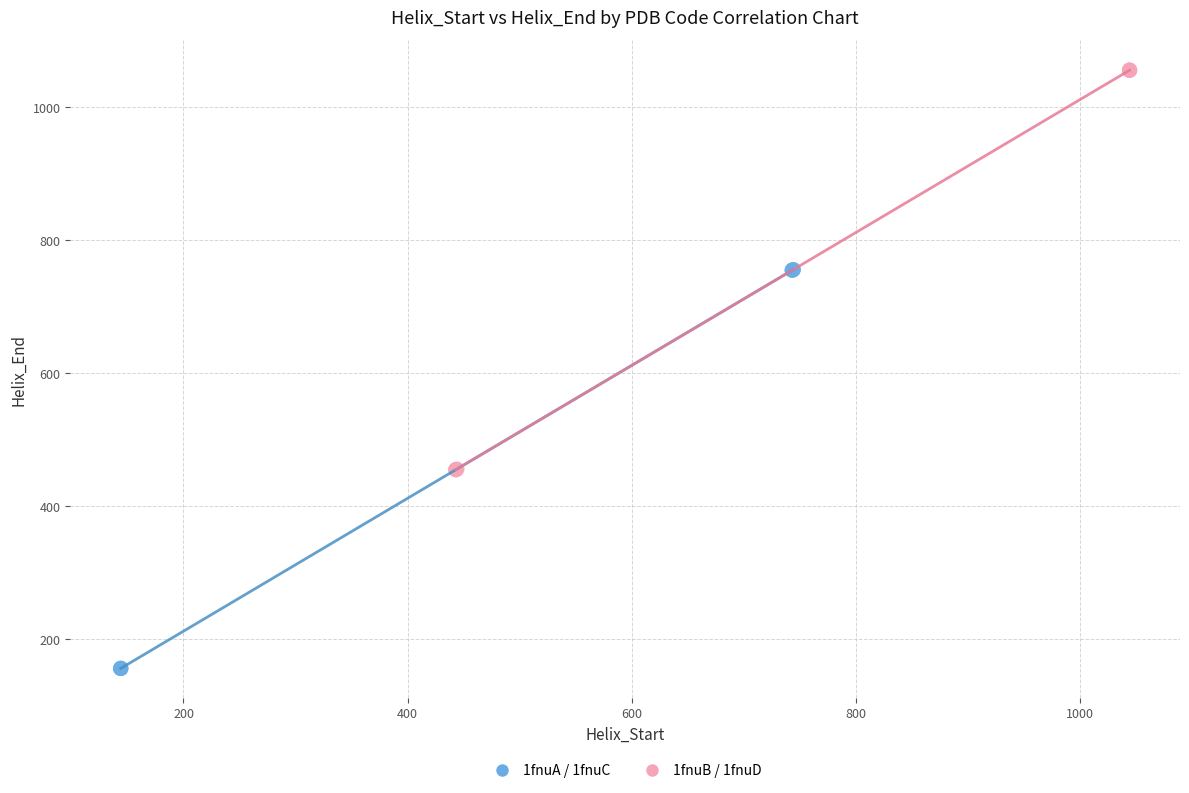

Which series has the widest spread of Y values?

1fnuB / 1fnuD